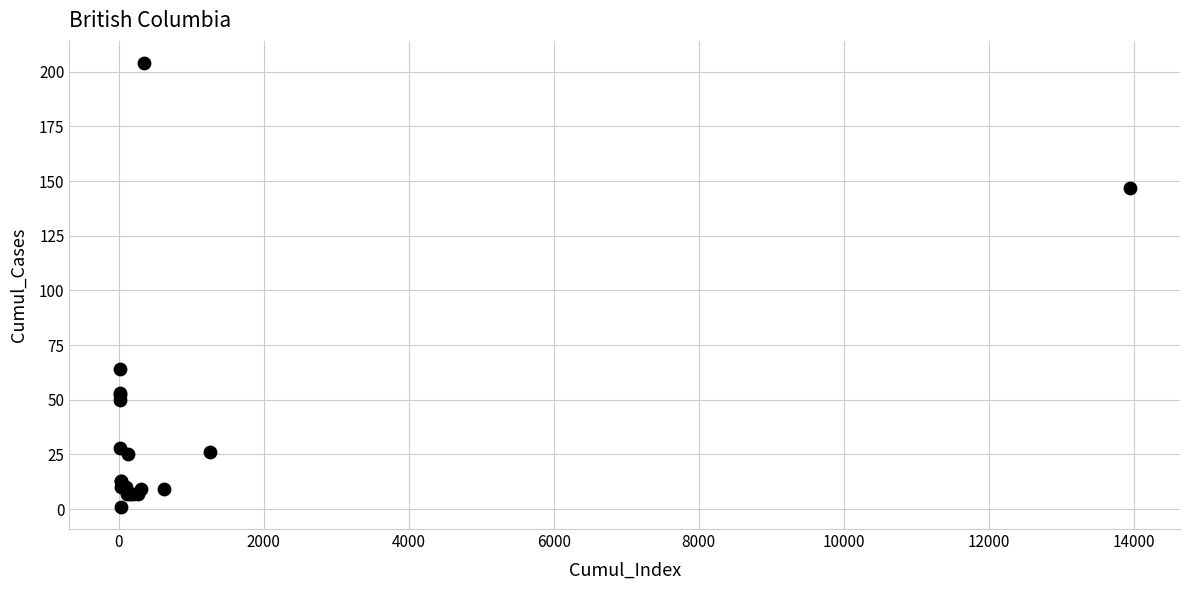

What Y value in the scatter plot is closest to 102?

64